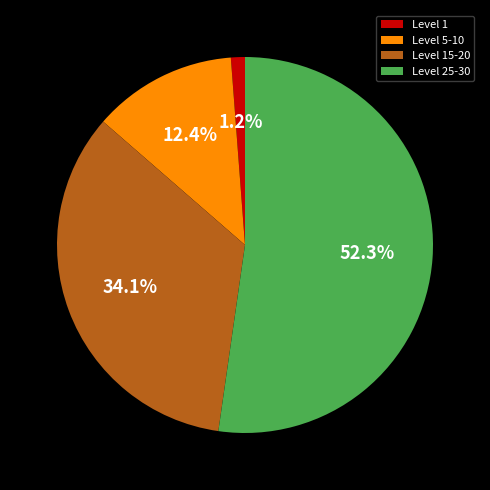

Which slice is the largest?

Level 25-30